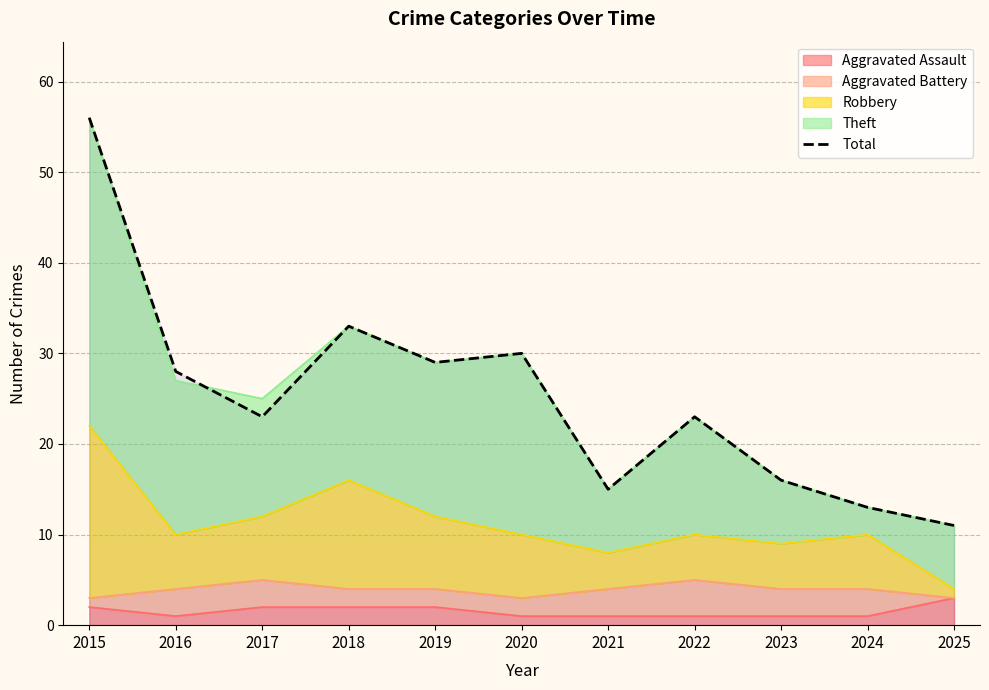

What is the value of the 11th point from the left?

11